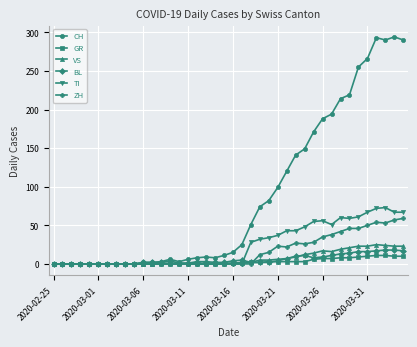

How many values in the VS series are below 1?

12